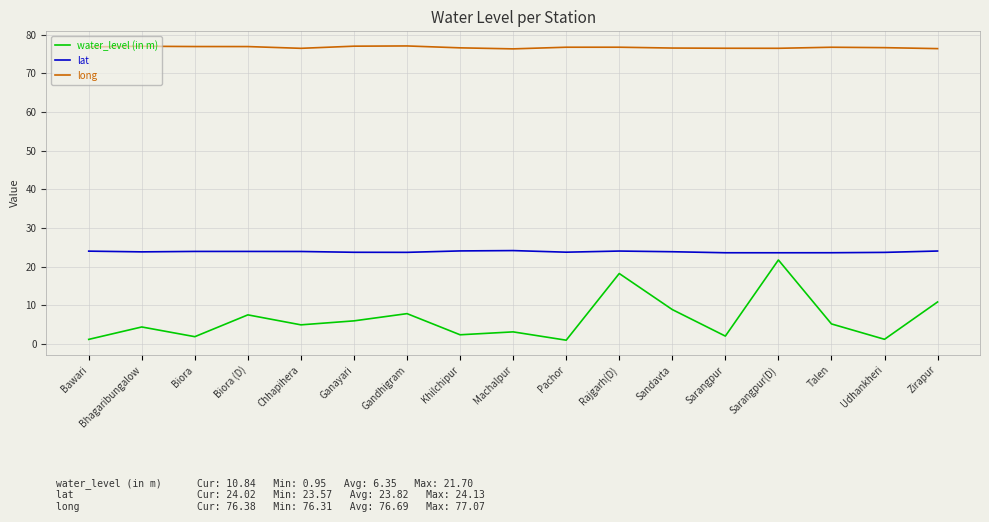

The value of lat at Rajgarh(D) is 24.0. True or false?

True